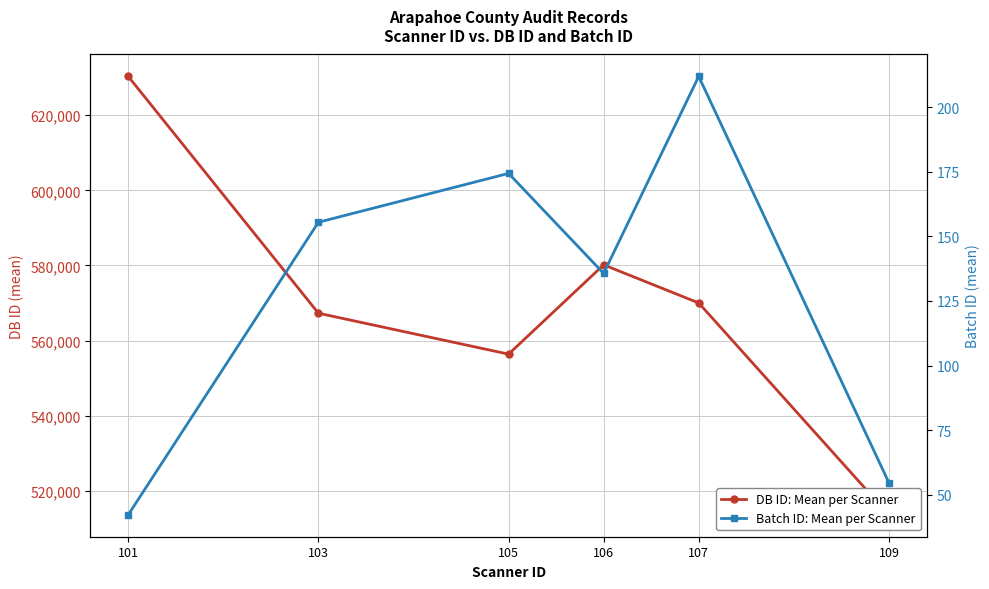

Which series has the largest total across all categories?

DB ID: Mean per Scanner